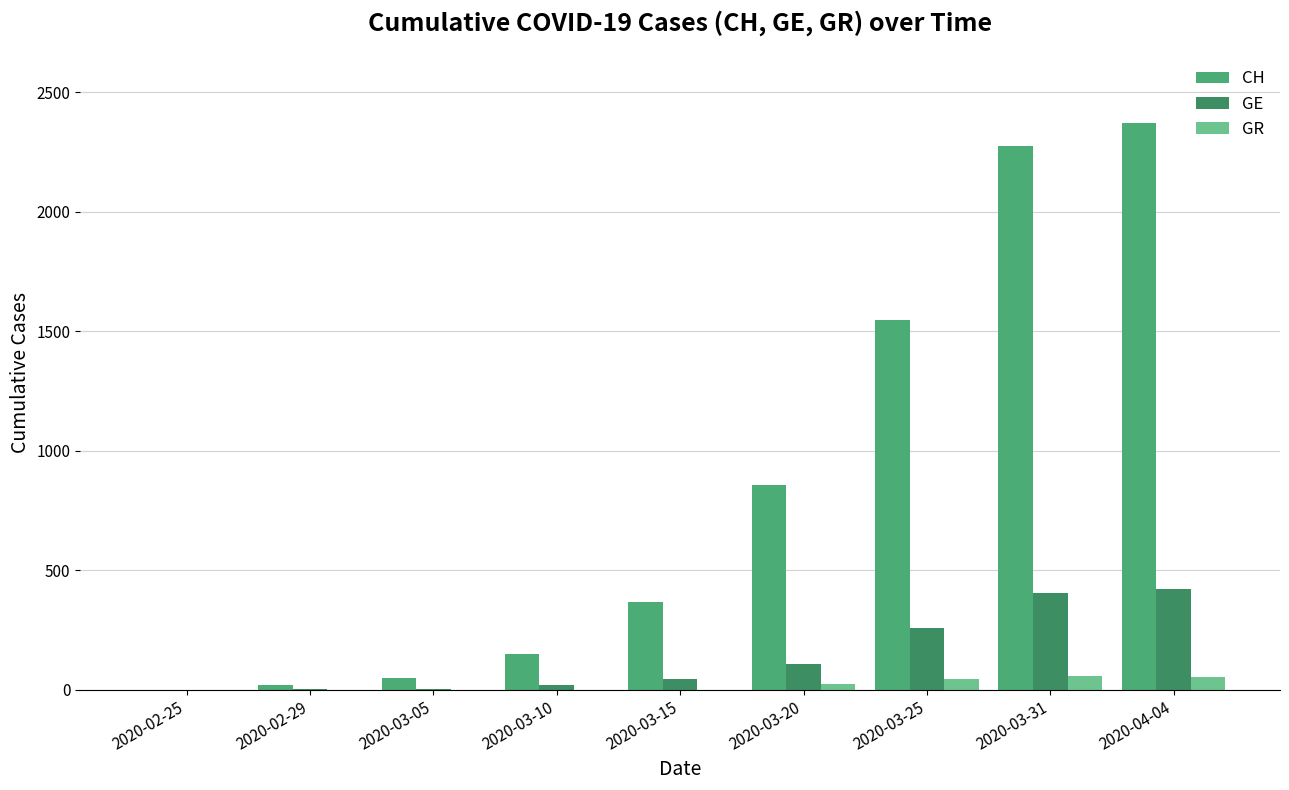

At 2020-03-15, list the series in order from largest to smallest.

CH, GE, GR